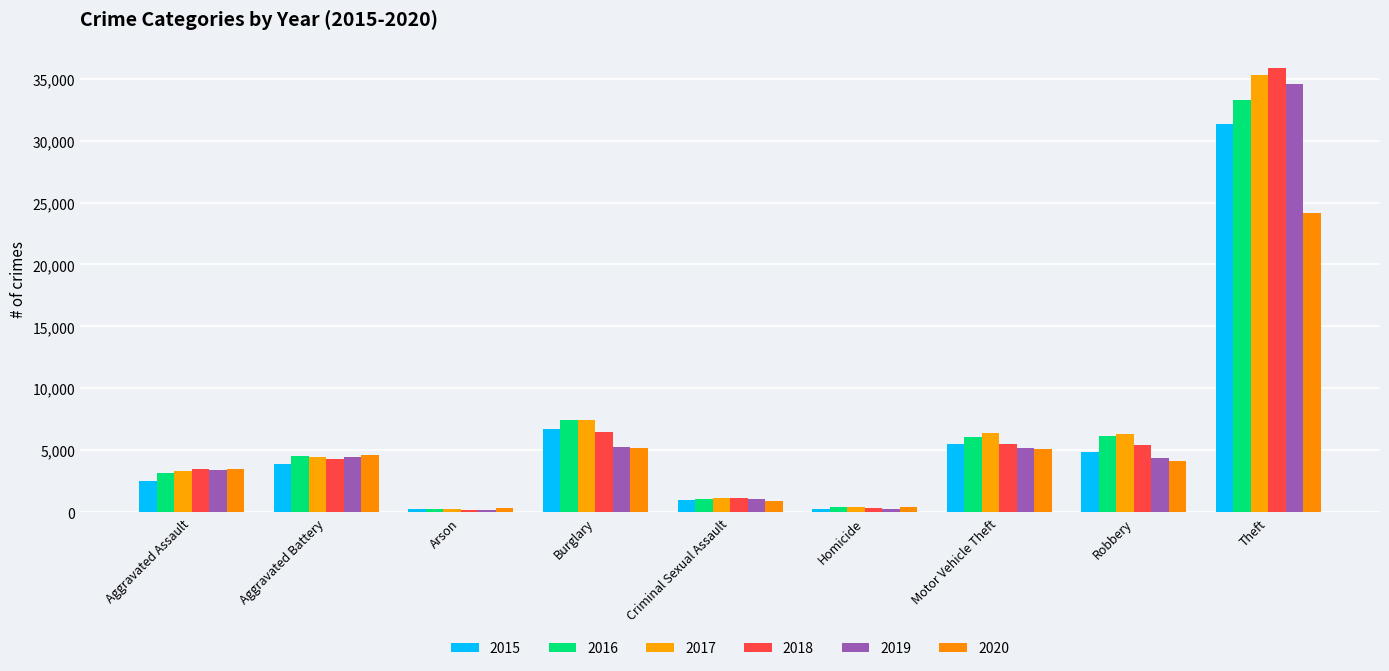

Reading left to right, transcribe all the data shown in this chart.

2015: 2521	3938	241	6736	1011	271	5519	4865	31302
2016: 3193	4537	301	7428	1091	393	6058	6167	33278
2017: 3342	4490	268	7446	1143	410	6421	6296	35321
2018: 3486	4329	204	6487	1145	322	5530	5411	35841
2019: 3419	4488	204	5278	1105	290	5190	4363	34533
2020: 3493	4597	322	5199	885	449	5098	4137	24151